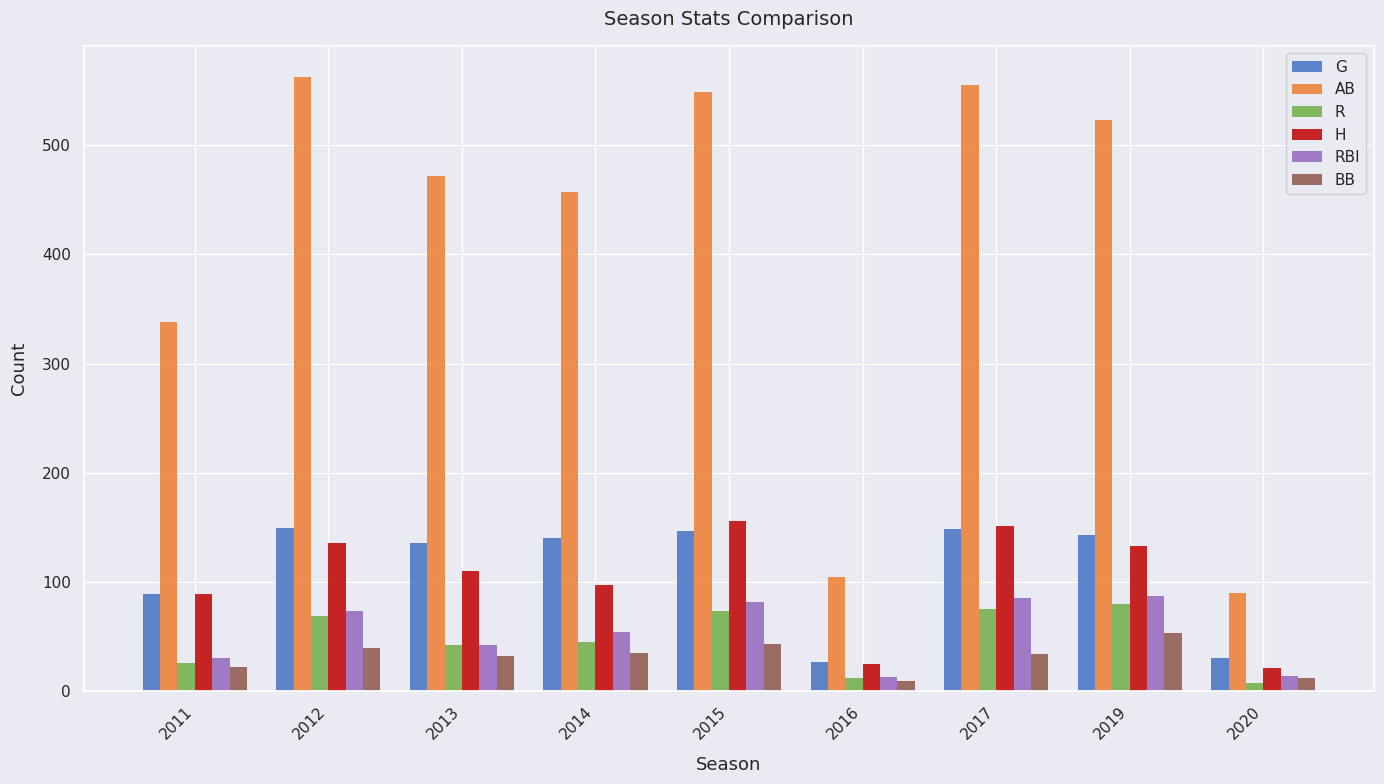

What is the sum of all BB values?

279